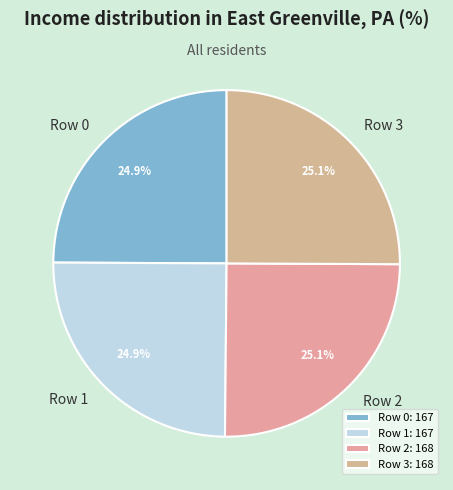

How much of the chart is everything except Row 2?

74.9%